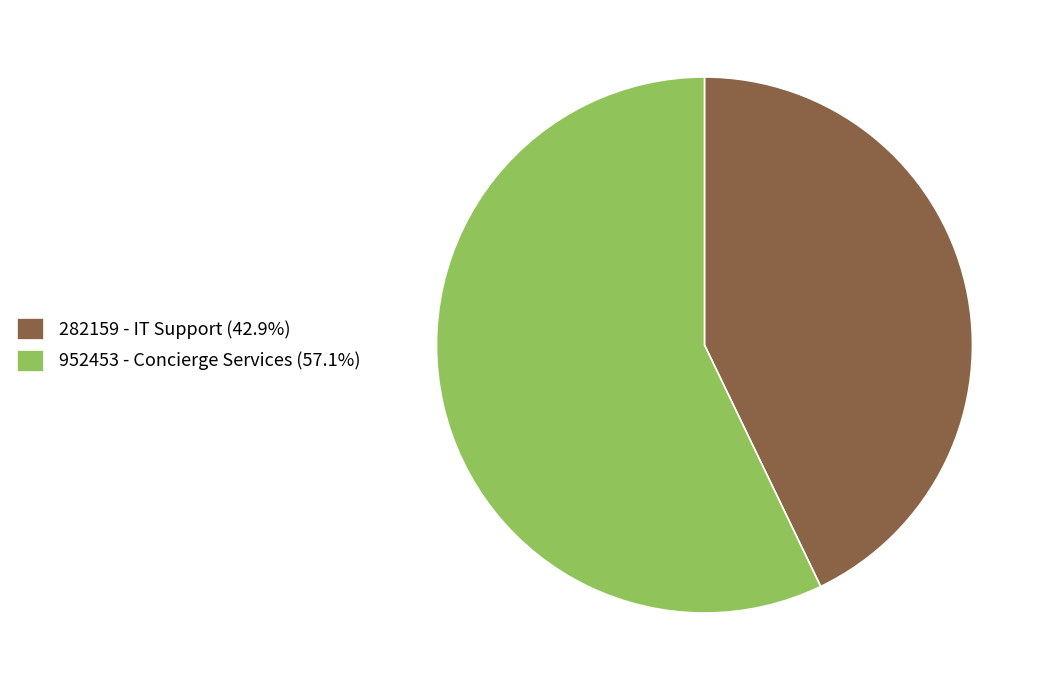

Approximately how many times larger is the value at 282159 - IT Support (42.9%) compared to 952453 - Concierge Services (57.1%)?

0.8